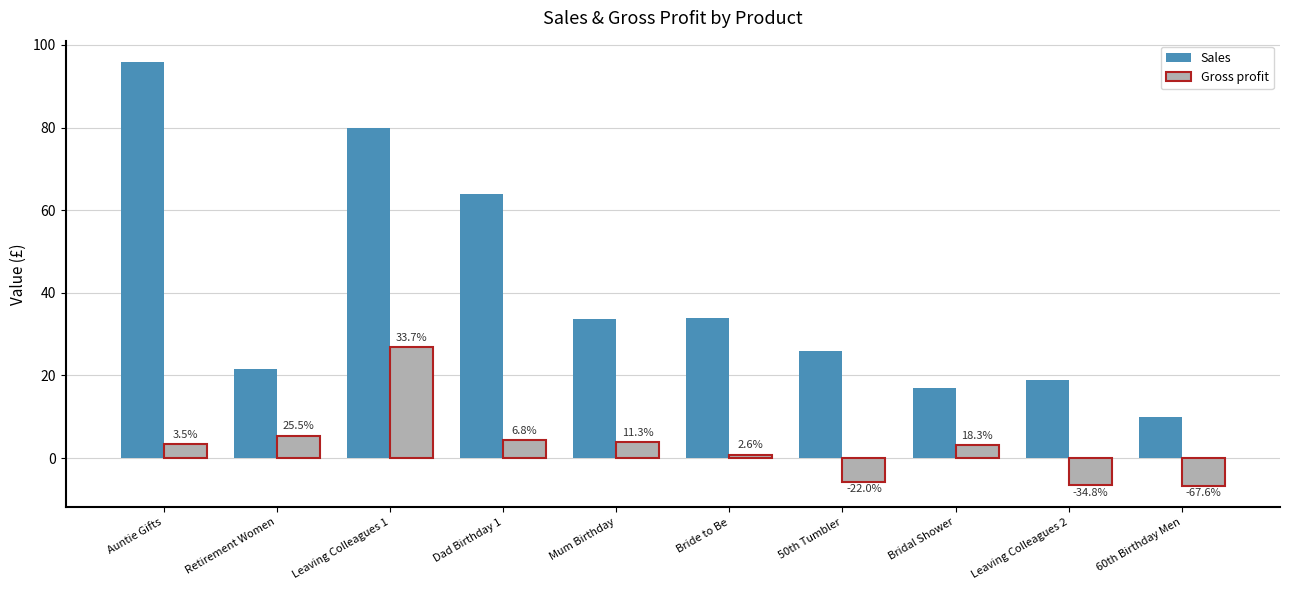

Are the bars grouped side by side (vs. stacked)?

Yes